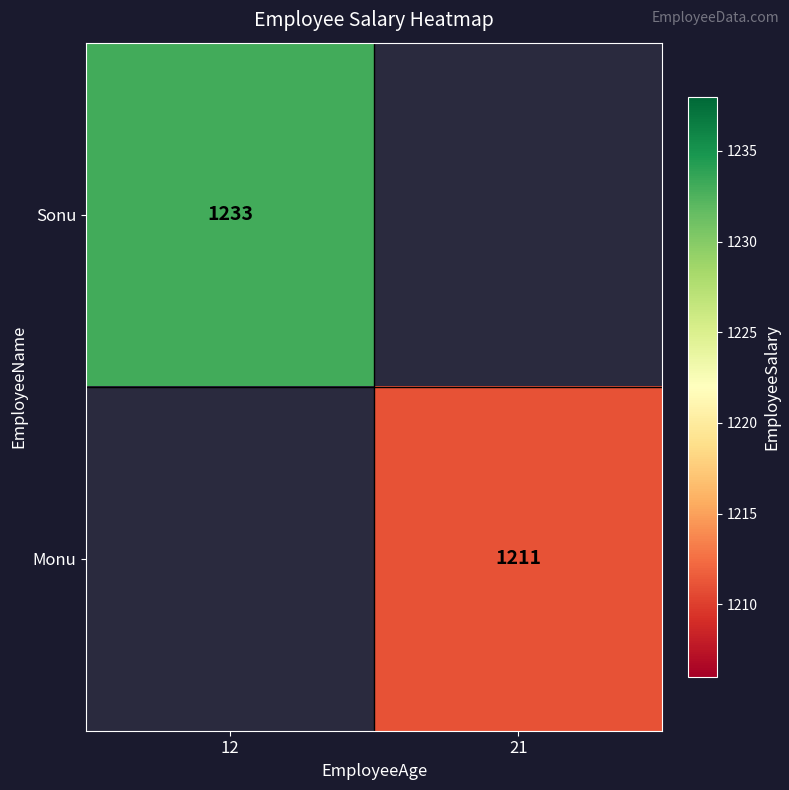

At which category does the chart reach its peak across all series?

12